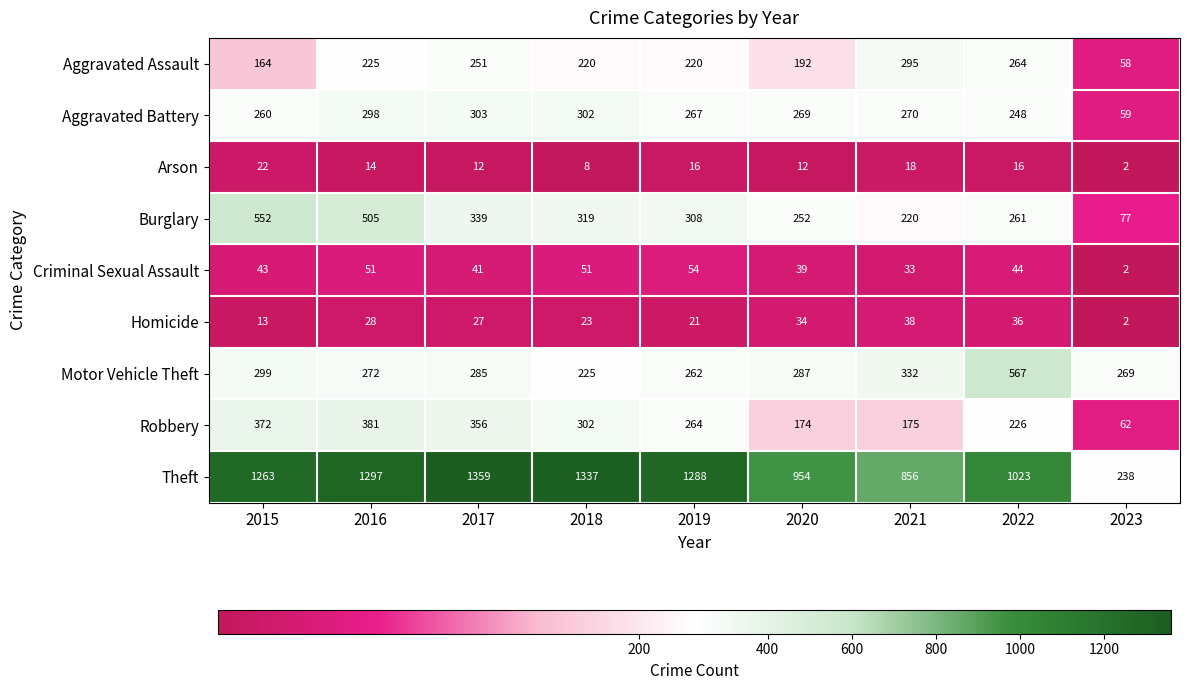

Which category has the highest value across all series?

2017